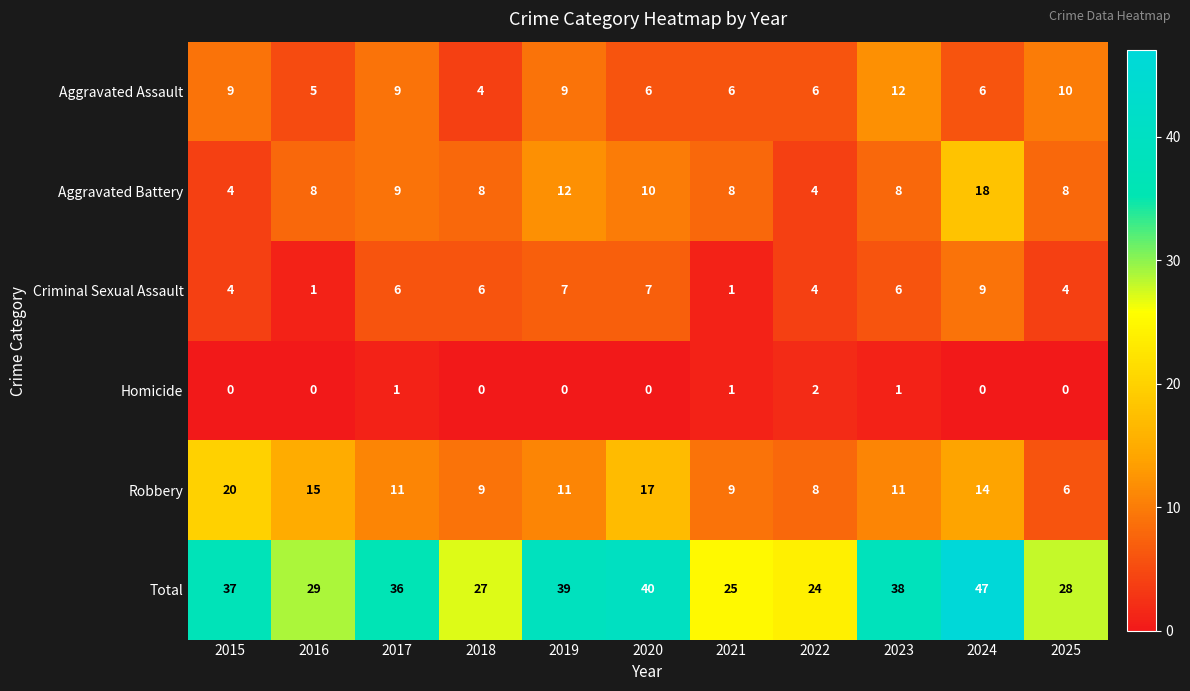

At how many categories does at least one series exceed 18?

11